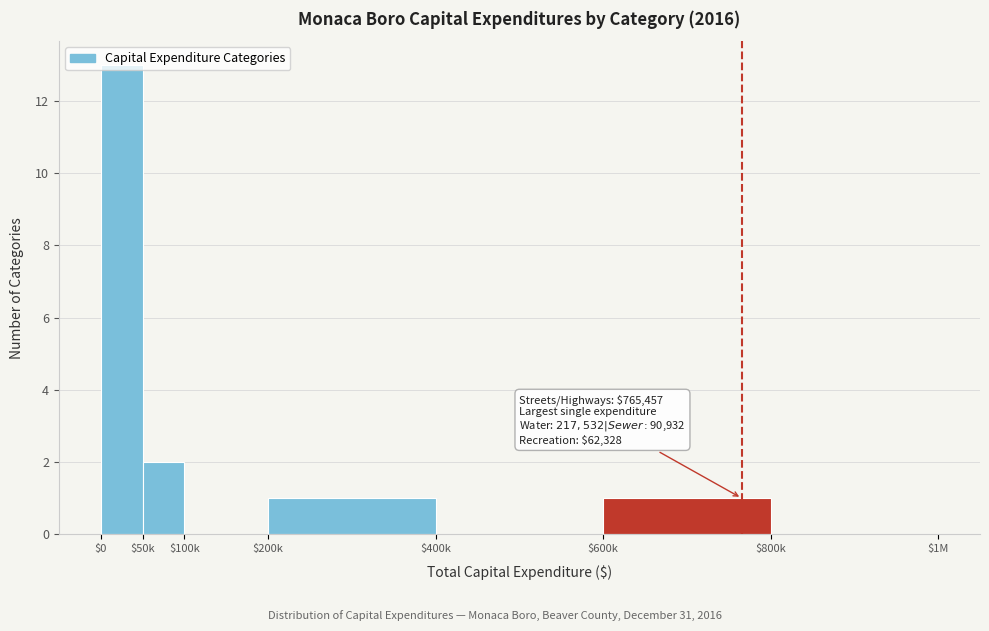

What is the maximum value shown in the chart?

13